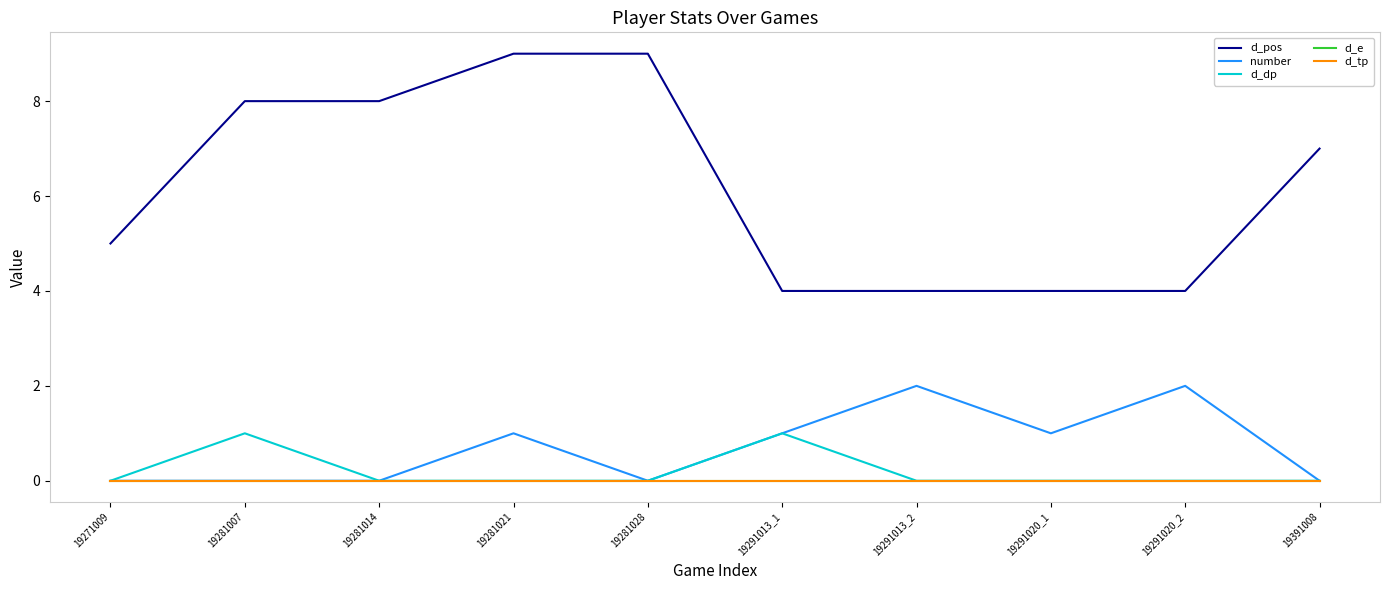

At 19291020_1, list the series in order from smallest to largest.

d_dp, d_e, d_tp, number, d_pos